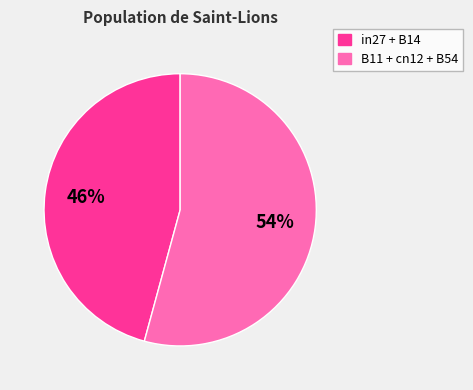

Which category accounts for the majority?

B11 + cn12 + B54